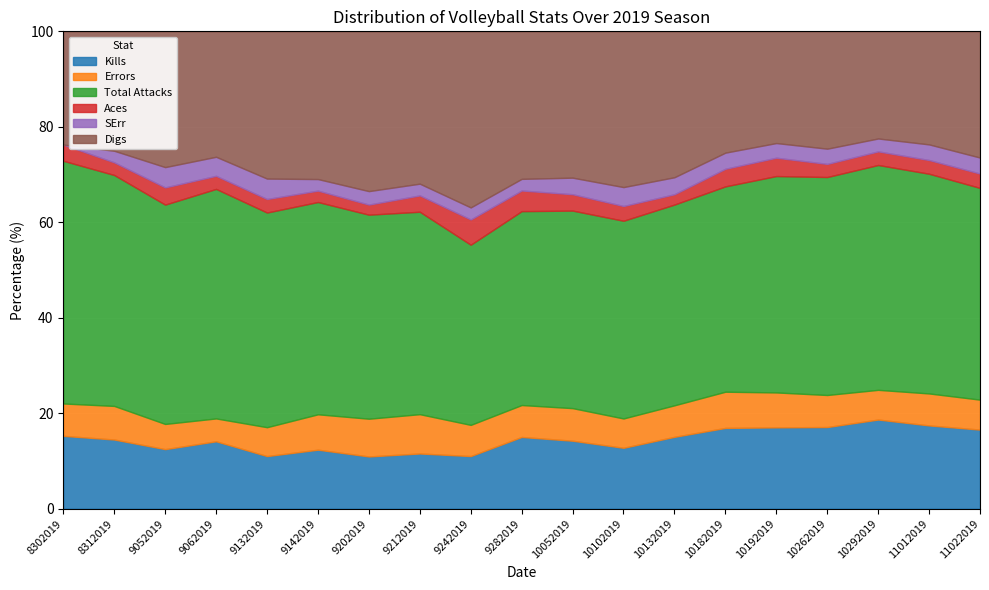

True or false: Aces and Kills cross at least once.

False